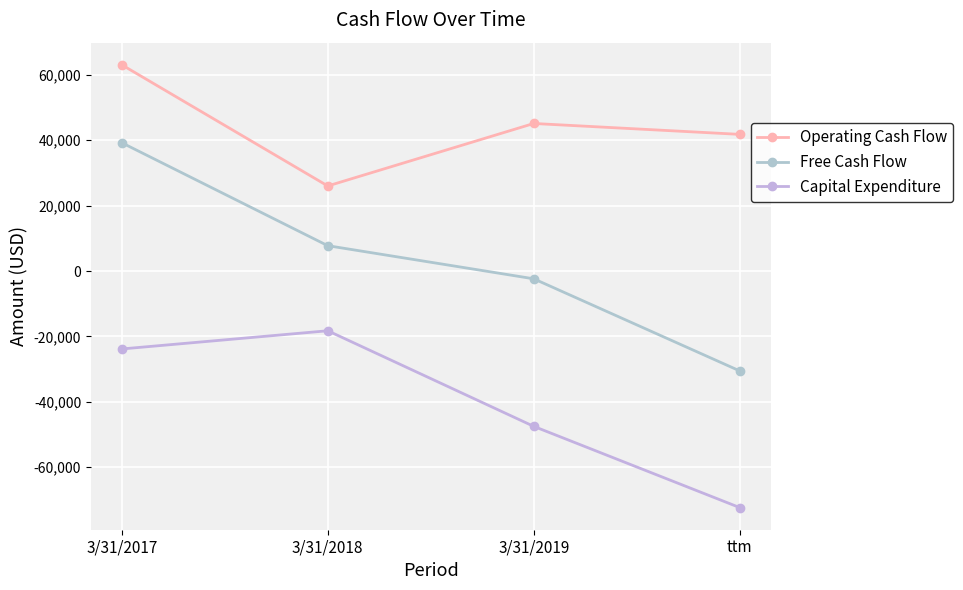

How many series are shown in this chart?

3